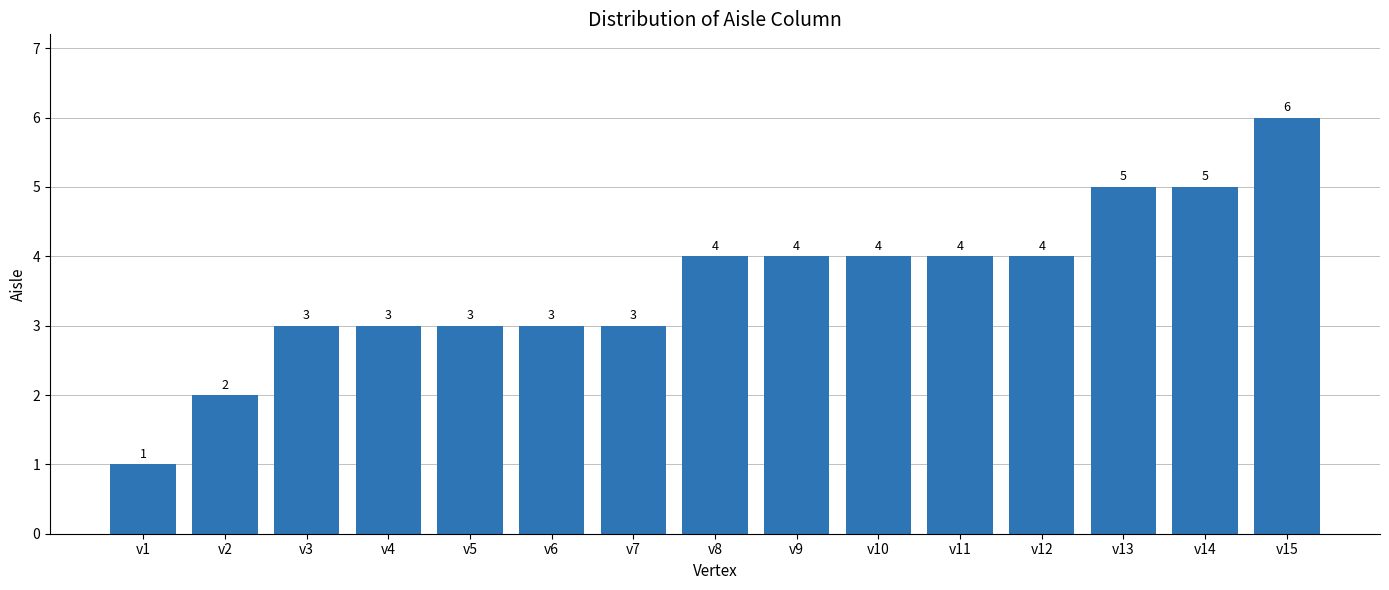

How many values are between 3 and 4?

10